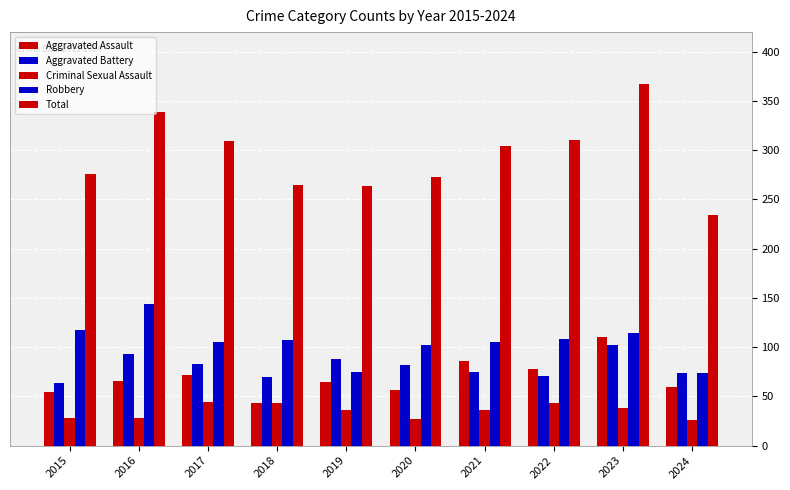

Reading left to right, what are all the values shown in this chart?

Aggravated Assault: 2015=54	2016=66	2017=72	2018=43	2019=65	2020=56	2021=86	2022=78	2023=110	2024=60
Aggravated Battery: 2015=64	2016=93	2017=83	2018=70	2019=88	2020=82	2021=75	2022=71	2023=102	2024=74
Criminal Sexual Assault: 2015=28	2016=28	2017=44	2018=43	2019=36	2020=27	2021=36	2022=43	2023=38	2024=26
Robbery: 2015=117	2016=144	2017=105	2018=107	2019=75	2020=102	2021=105	2022=108	2023=114	2024=74
Total: 2015=276	2016=339	2017=309	2018=265	2019=264	2020=273	2021=304	2022=310	2023=367	2024=234